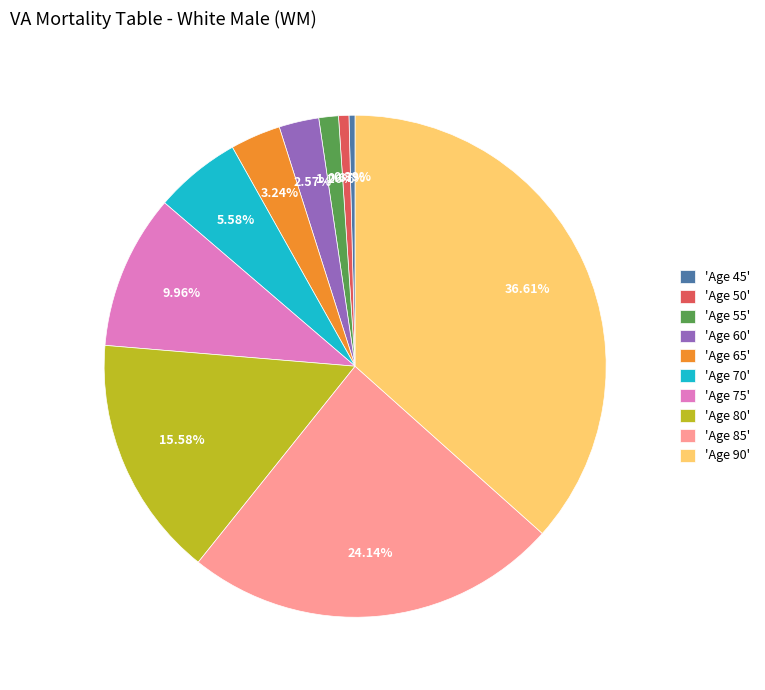

Do 'Age 45' and 'Age 55' together represent more than half of the pie?

No